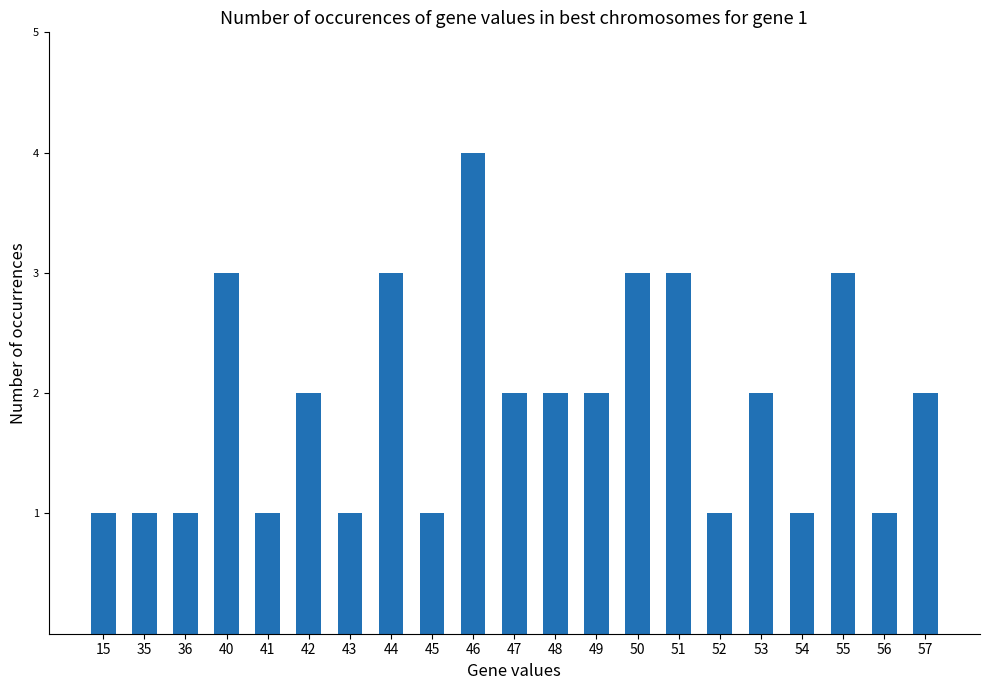

The chart shows a value of 1 at 54. True or false?

True